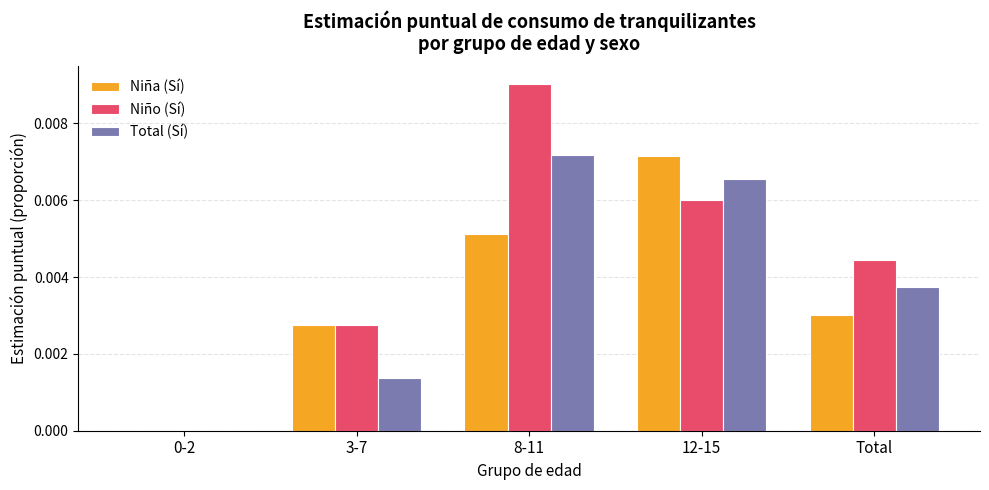

Is the value of Total (Sí) at 0-2 greater than the value of Niño (Sí) at 8-11?

No